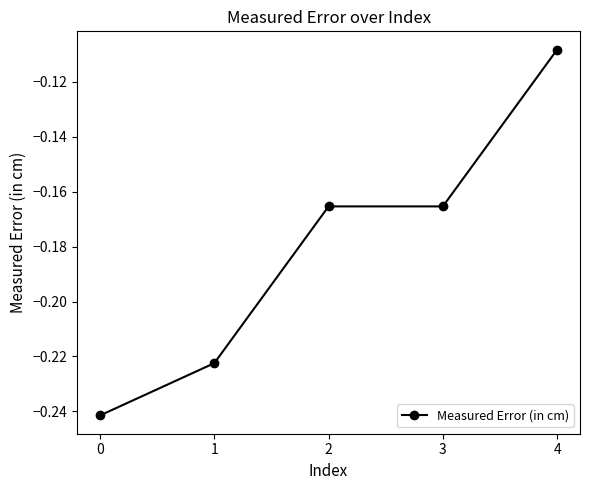

What is the sum of all values?

-0.9